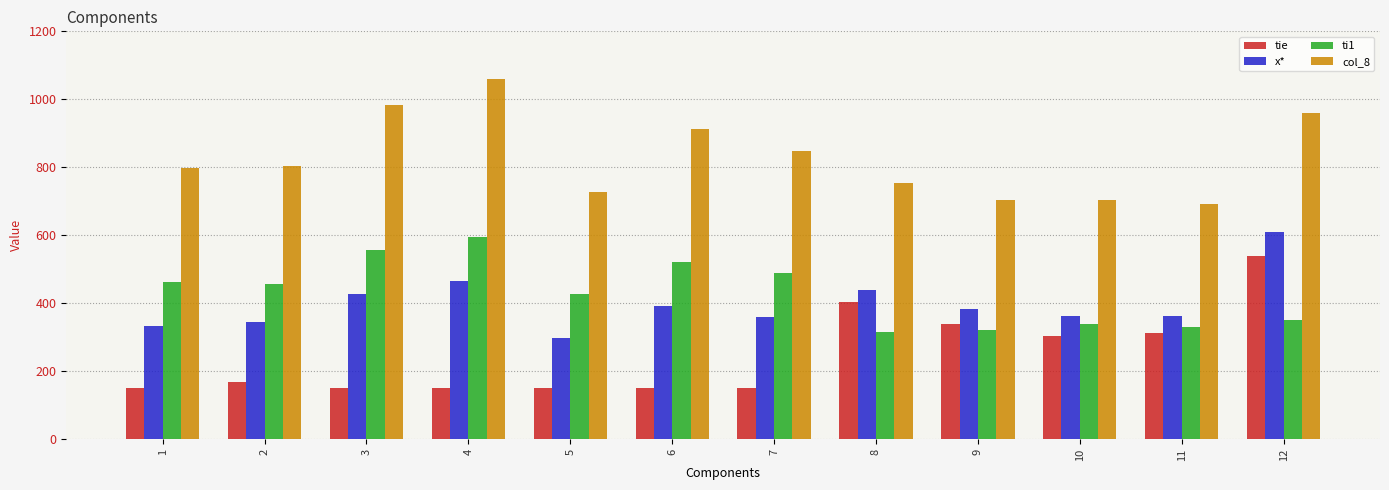

Does the chart contain any negative values?

No